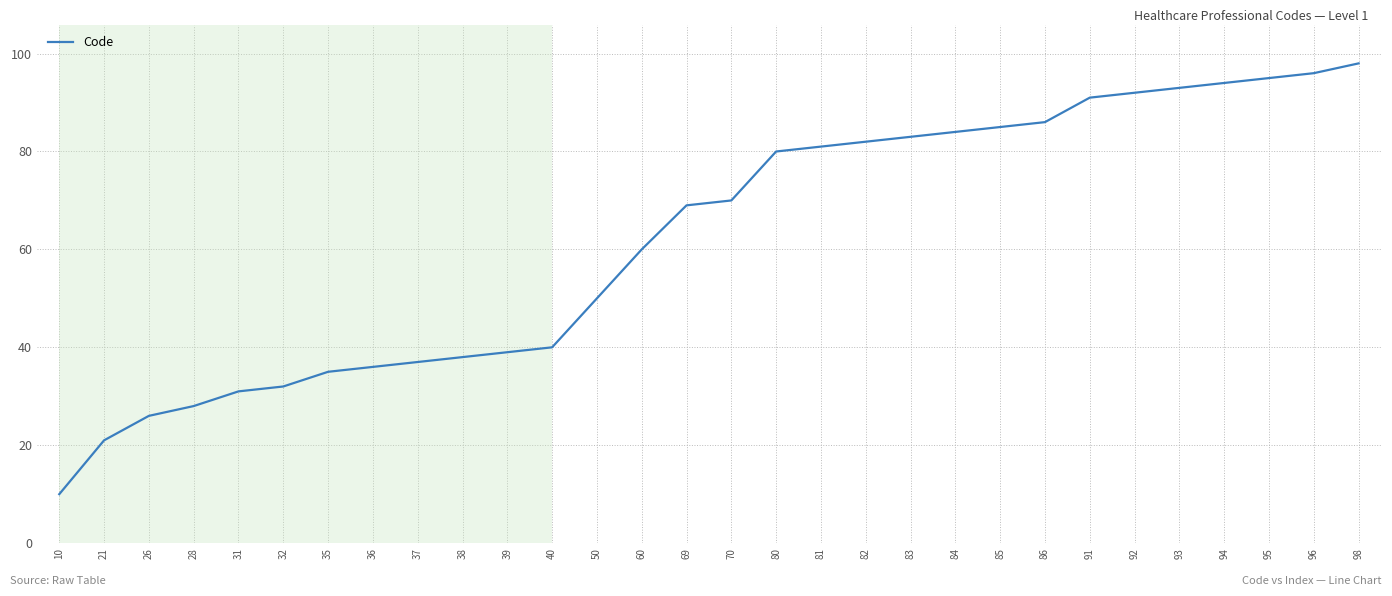

How many values are below 70?

15